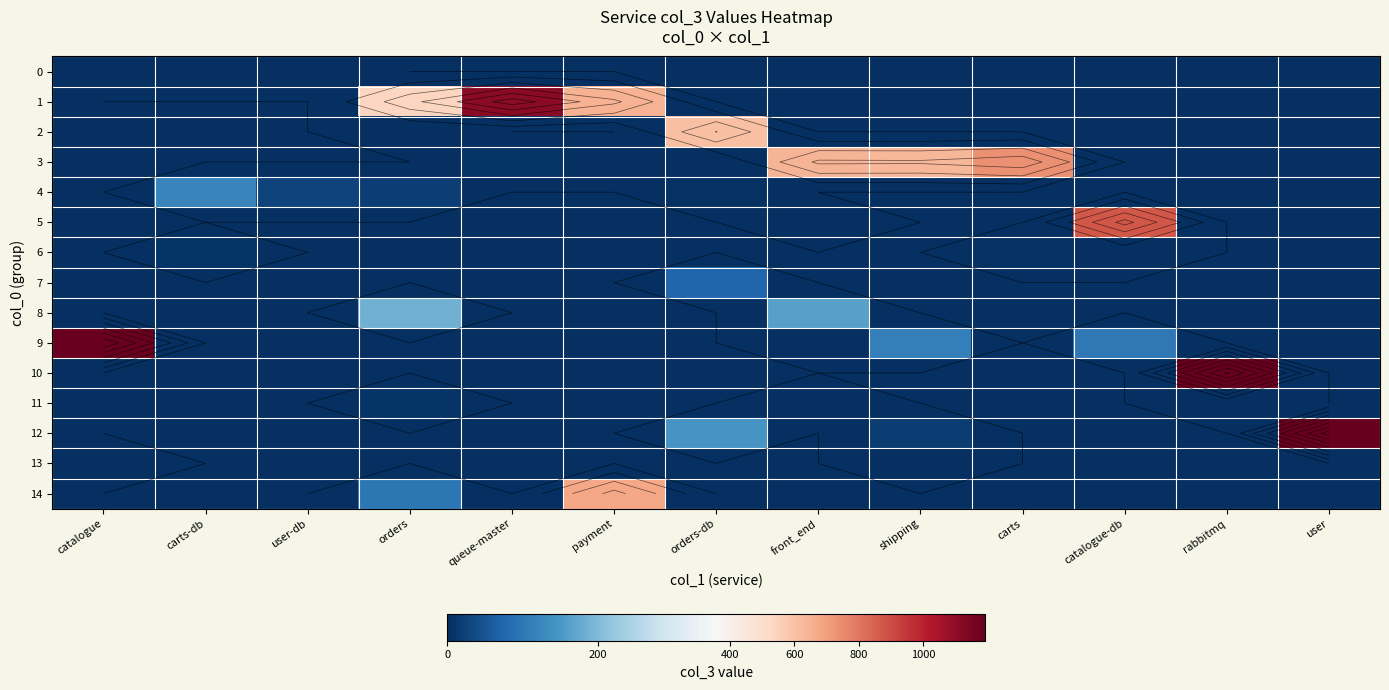

What is the difference between the maximum and minimum values in the 11 series?

6